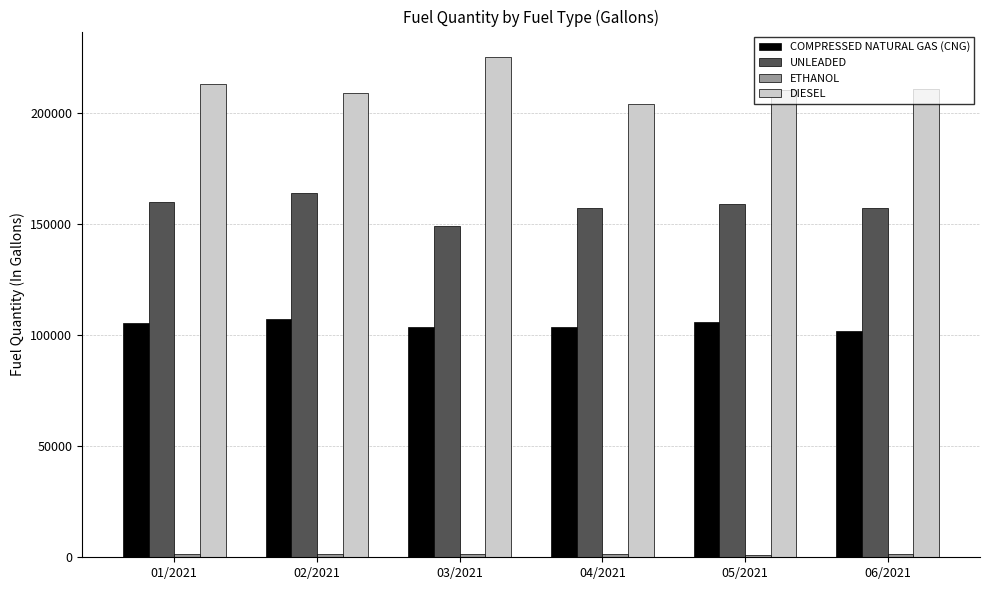

What position from the left is 02/2021?

2